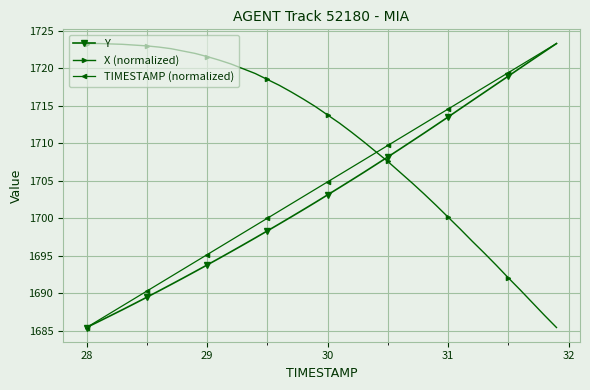

What is the minimum value shown in the chart?

1685.4